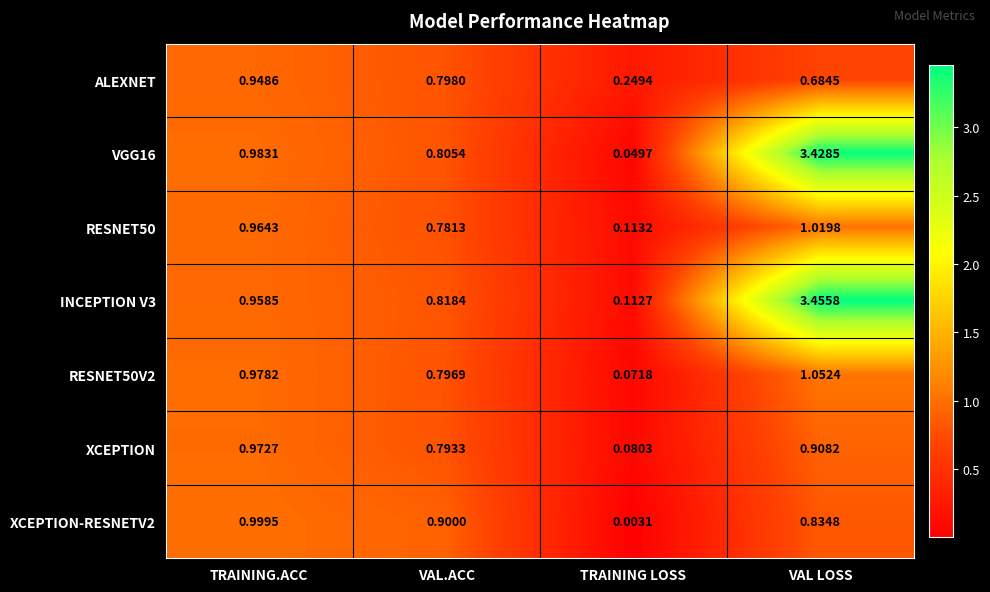

At which label is RESNET50V2 closest to 0?

TRAINING LOSS